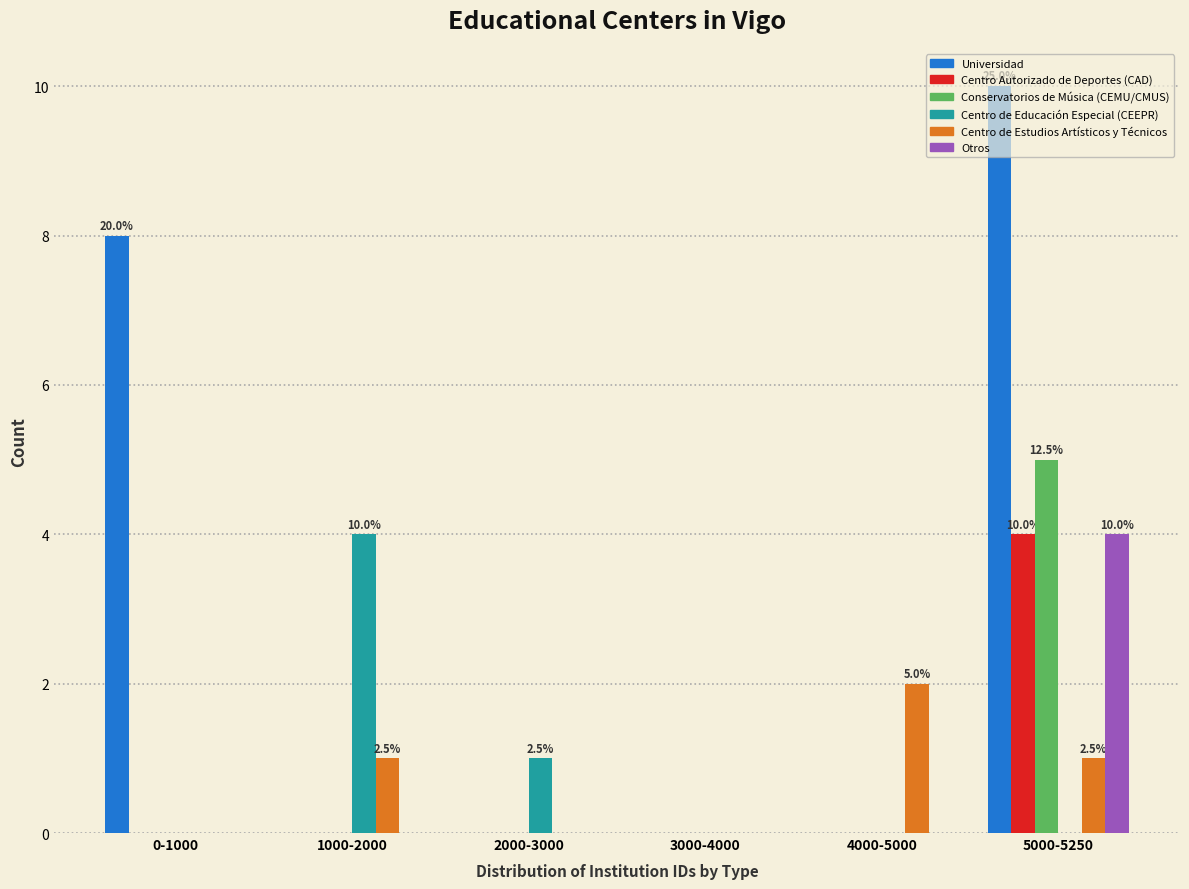

Between 0-1000 and 1000-2000, which series saw the biggest shift?

Universidad